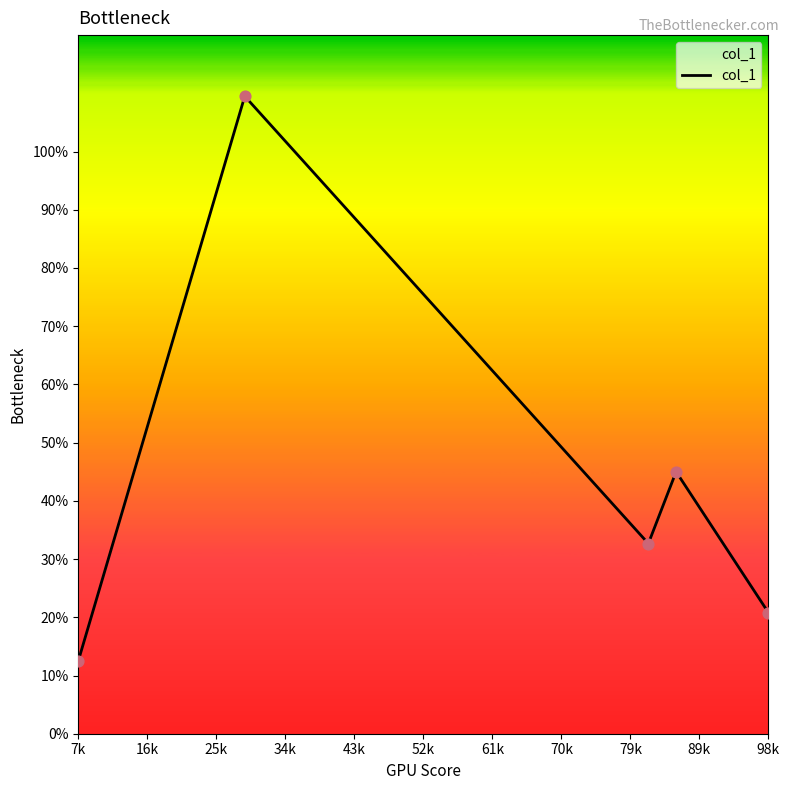

What is the difference between the maximum and minimum values?

97.0